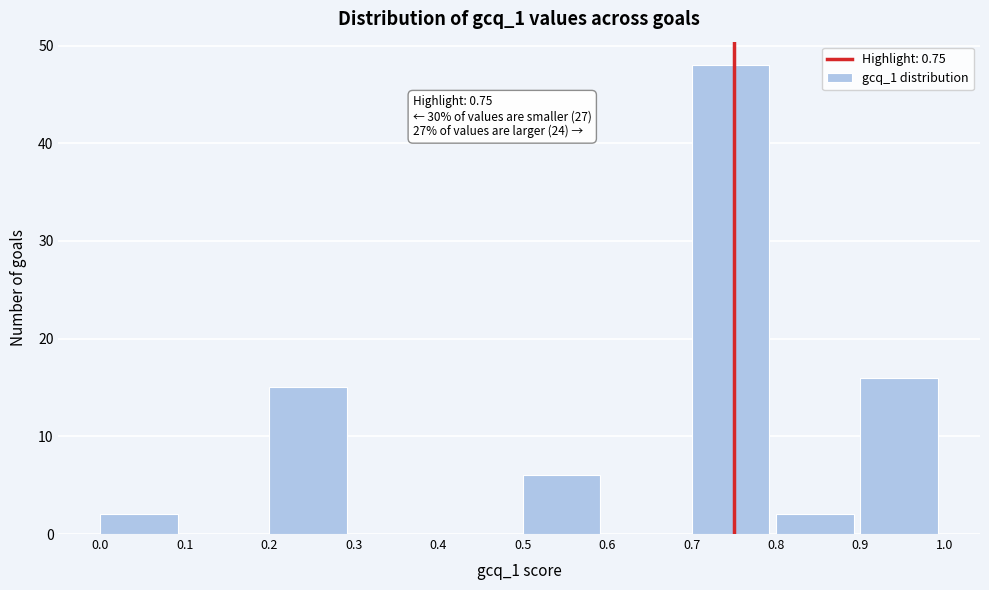

Which range on the x-axis has the tallest bar?

0.7 to 0.8